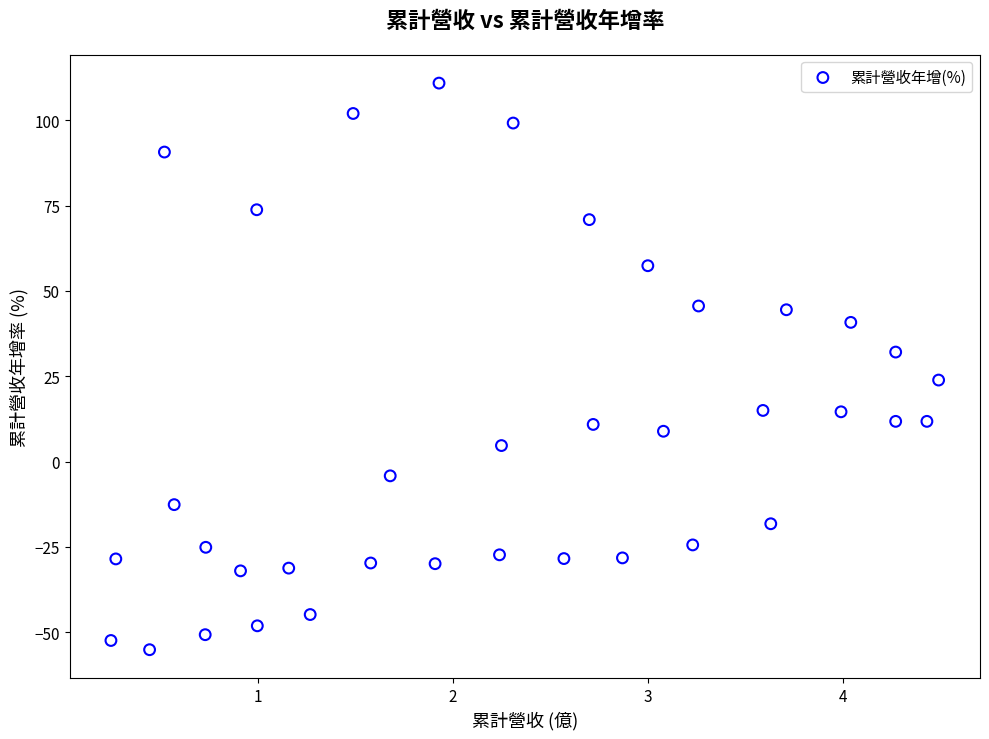

What is the range of Y values (max minus min)?

166.0